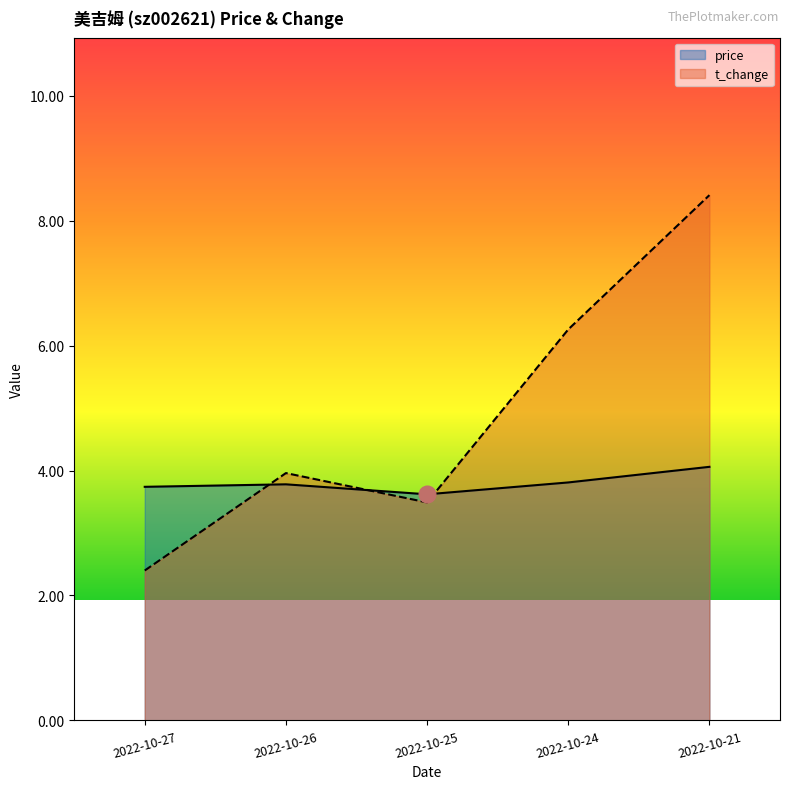

At how many categories does at least one series exceed 4?

2